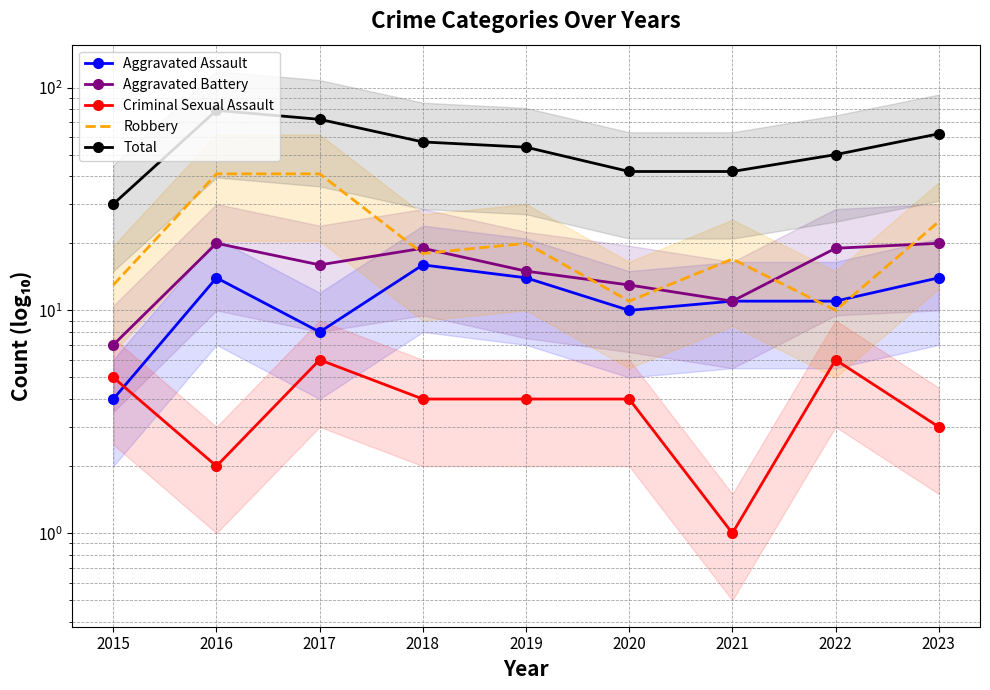

Reading left to right, extract all data points from this chart.

Aggravated Assault: 4	14	8	16	14	10	11	11	14
Aggravated Battery: 7	20	16	19	15	13	11	19	20
Criminal Sexual Assault: 5	2	6	4	4	4	1	6	3
Robbery: 13	41	41	18	20	11	17	10	25
Total: 30	79	72	57	54	42	42	50	62